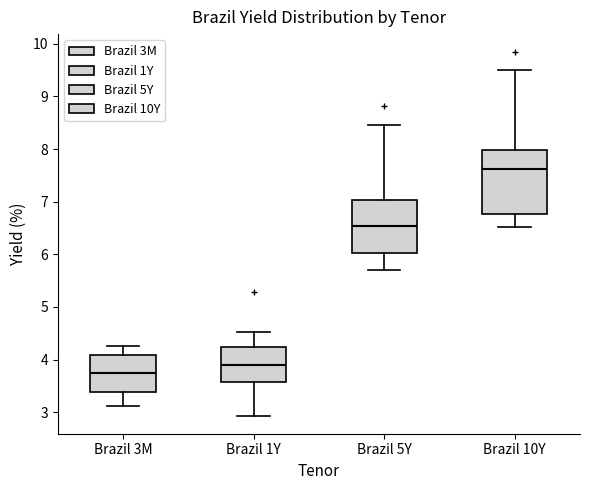

Reading left to right, transcribe this box plot: for each box, give where its median line is, the range the box spans, and where its two whiskers end, as read against the y-axis. The values are not printed on the chart, so give them approximately, as read against the axis.

Brazil 3M: median 3.7, box 3.4 to 4.1, whiskers 3.1 to 4.3
Brazil 1Y: median 3.9, box 3.6 to 4.2, whiskers 2.9 to 4.5
Brazil 5Y: median 6.5, box 6.0 to 7.0, whiskers 5.7 to 8.5
Brazil 10Y: median 7.6, box 6.8 to 8.0, whiskers 6.5 to 9.5